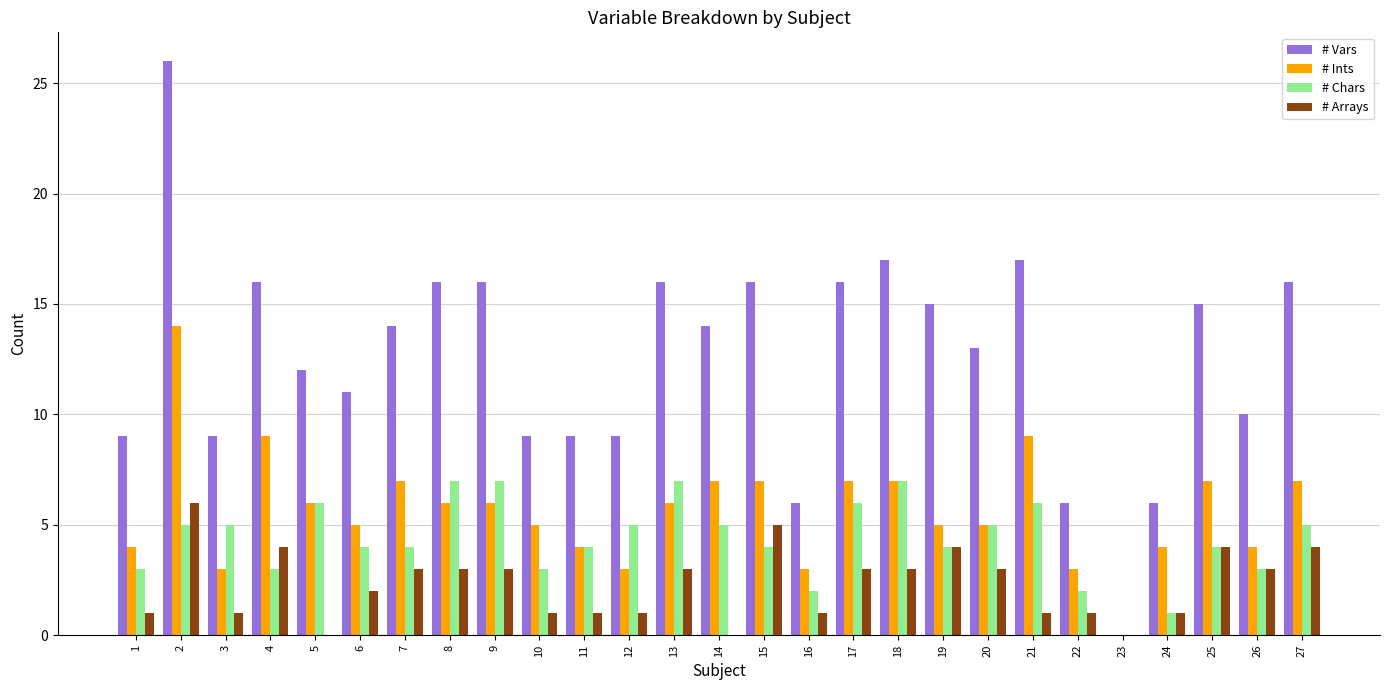

What is the maximum value shown in the chart?

26